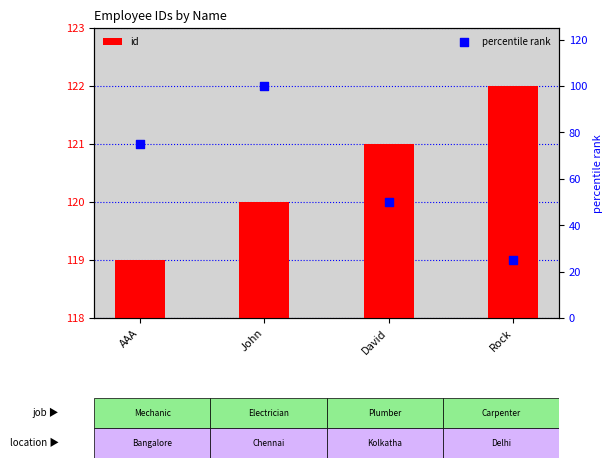

What is the total value across all series at AAA?

194